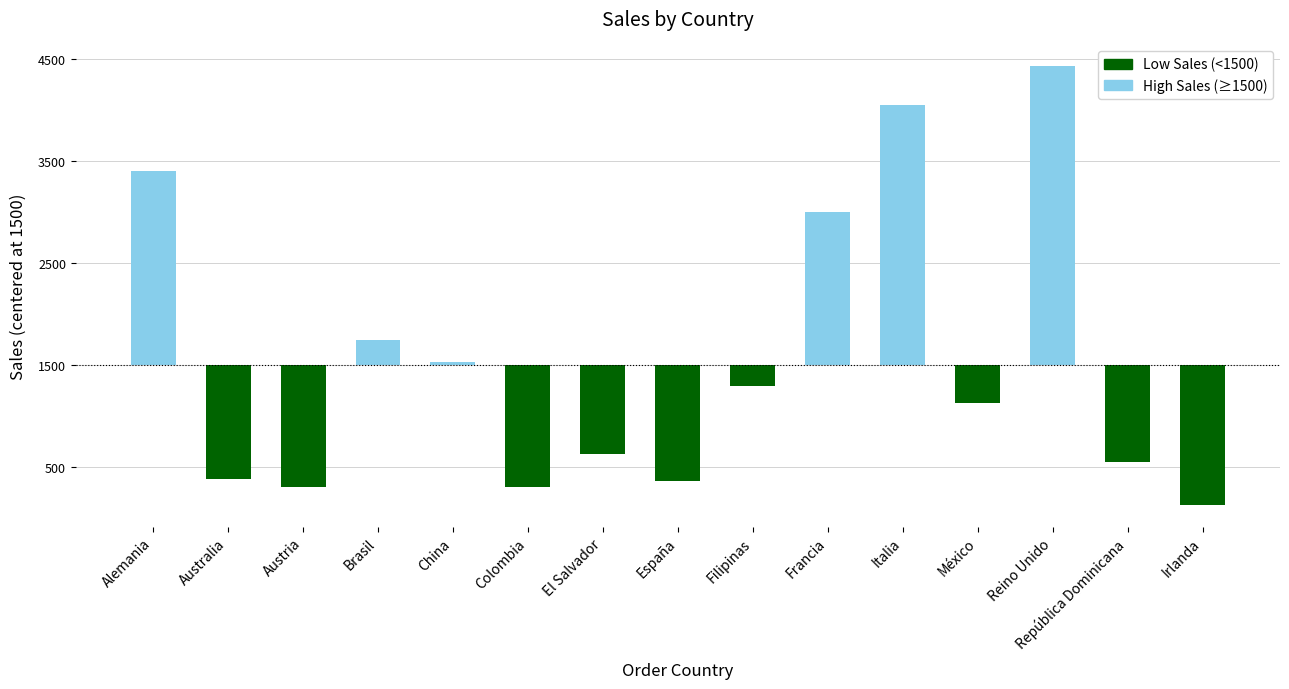

At which label does Above Threshold reach its minimum?

Australia